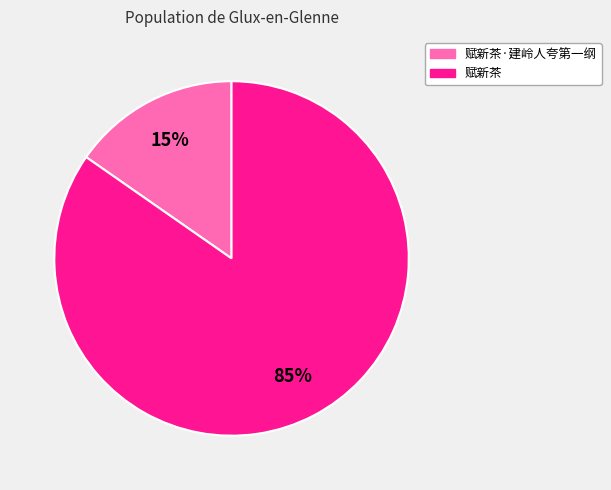

To the nearest percent, what is the average slice percentage?

50%